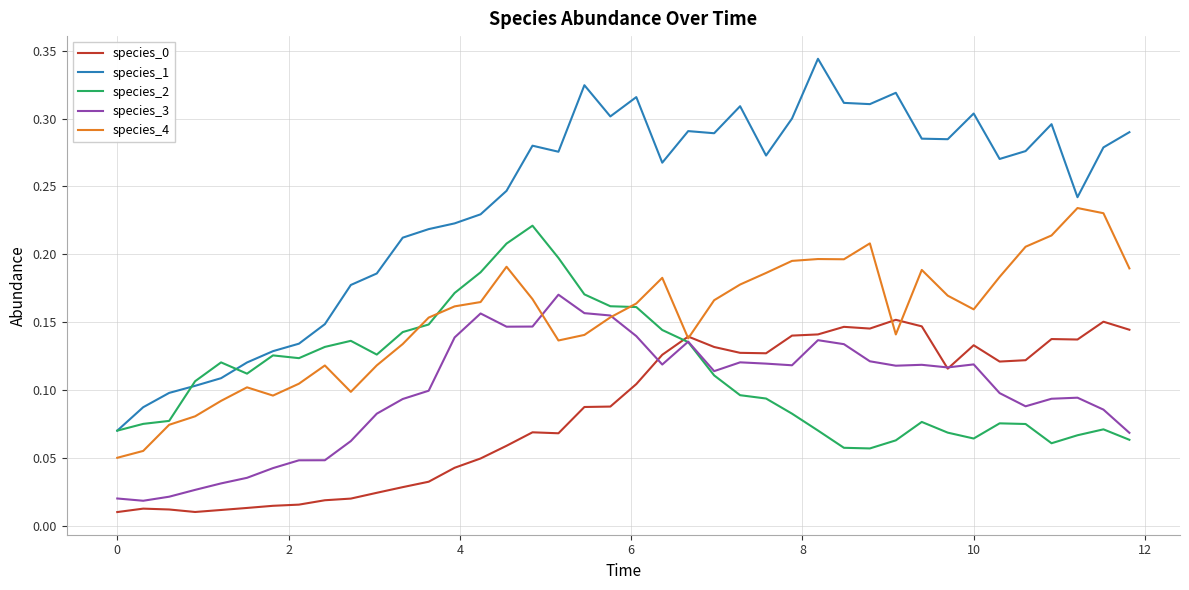

Which series has the largest total across all categories?

species_1